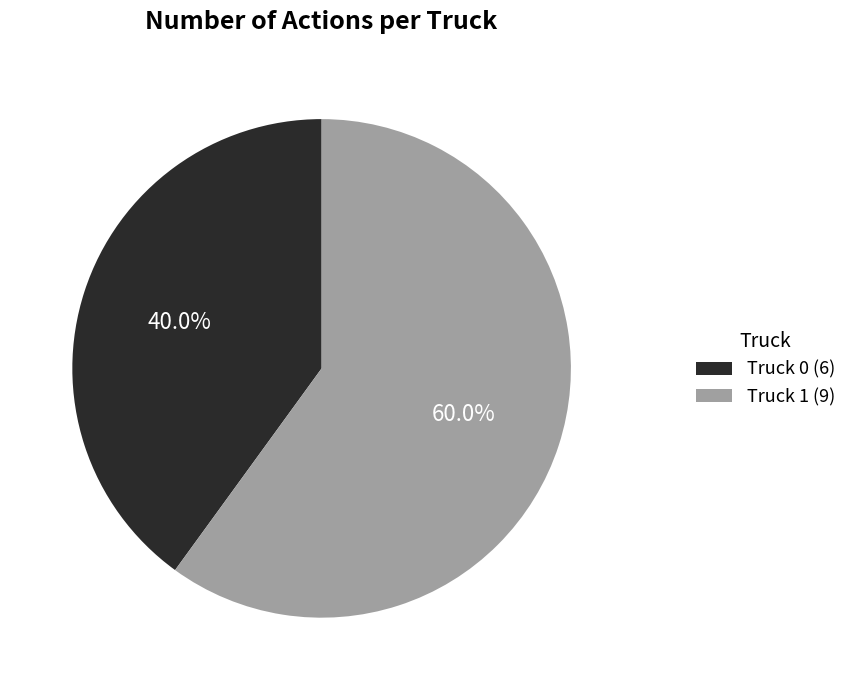

What is the majority slice?

Truck 1